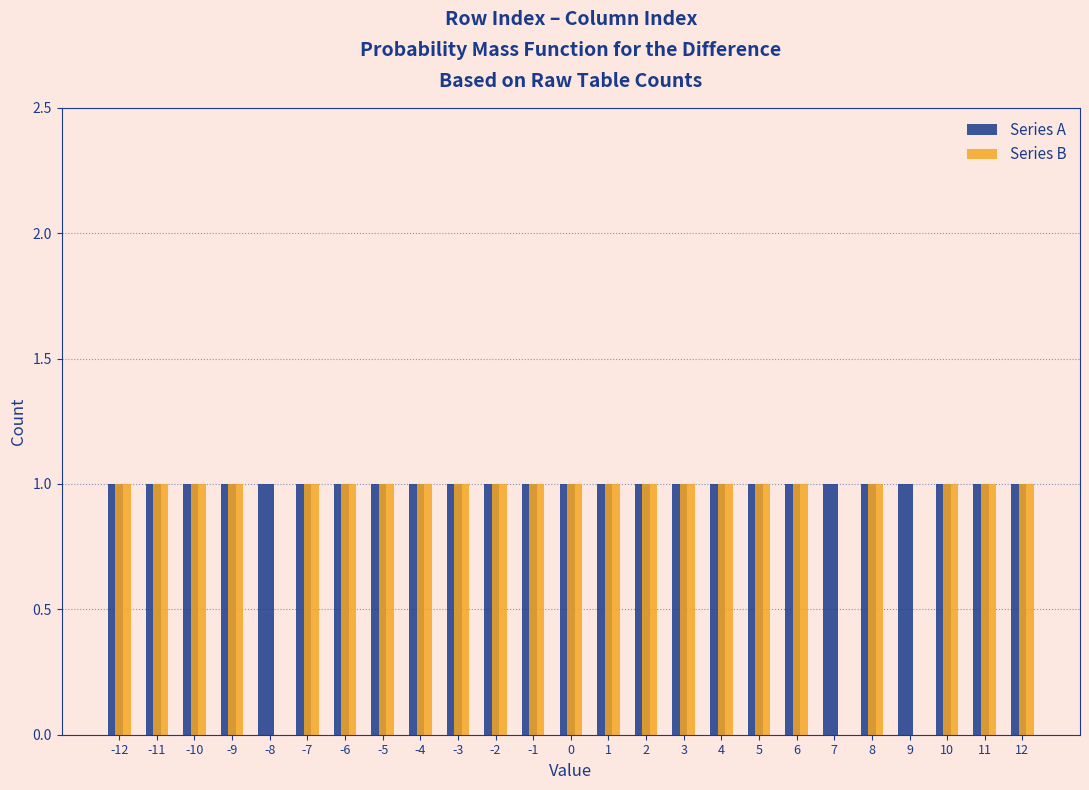

Which series has the largest total across all categories?

Series A